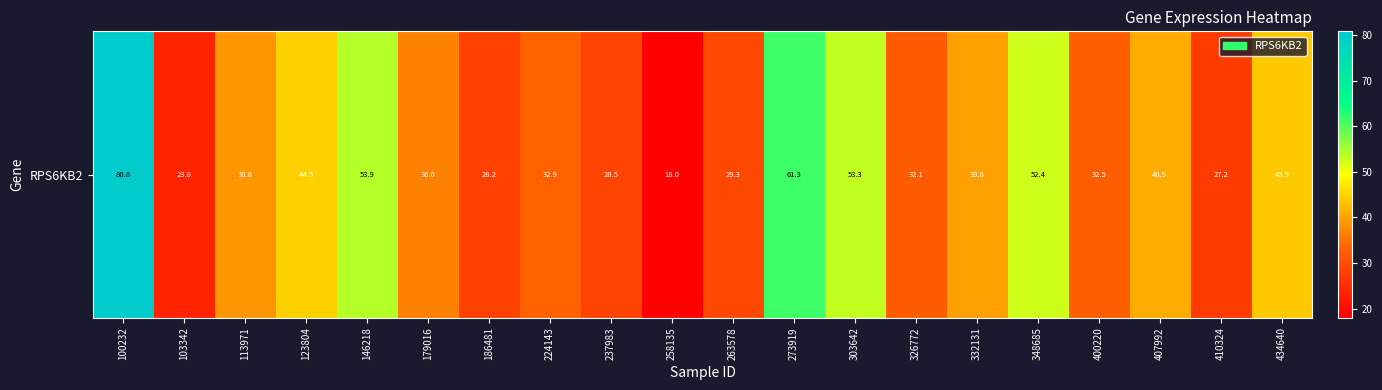

What is the difference between the maximum and minimum values?

62.8